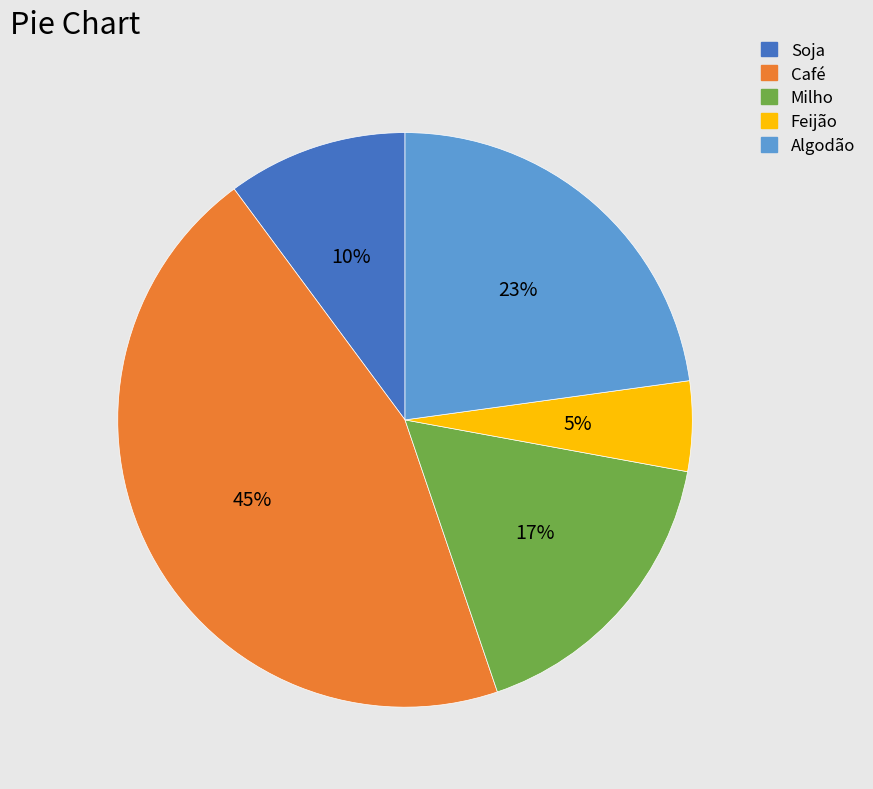

How many slices are in this pie chart?

5